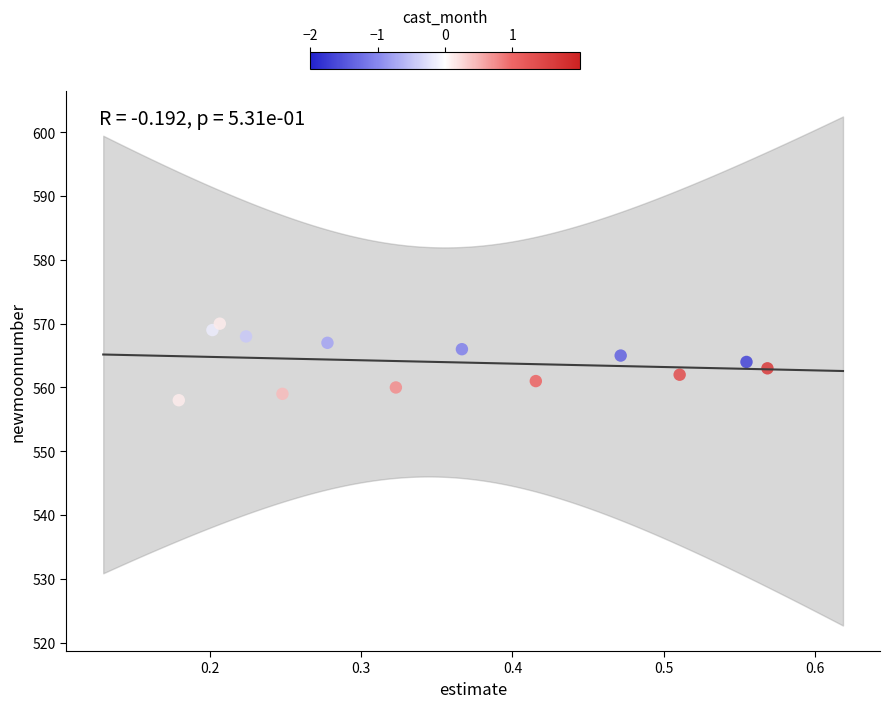

What is the range of Y values (max minus min)?

12